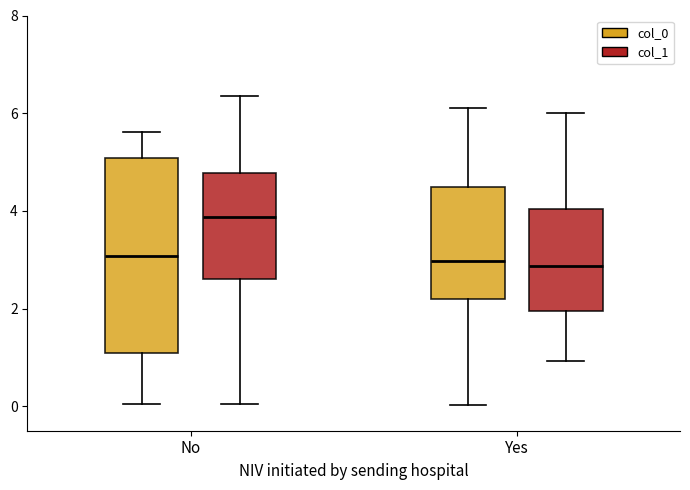

Where is the lower edge of the box for Yes (col_1) on the y-axis? The values are not printed on the chart, so give them approximately, as read against the axis.

2.0